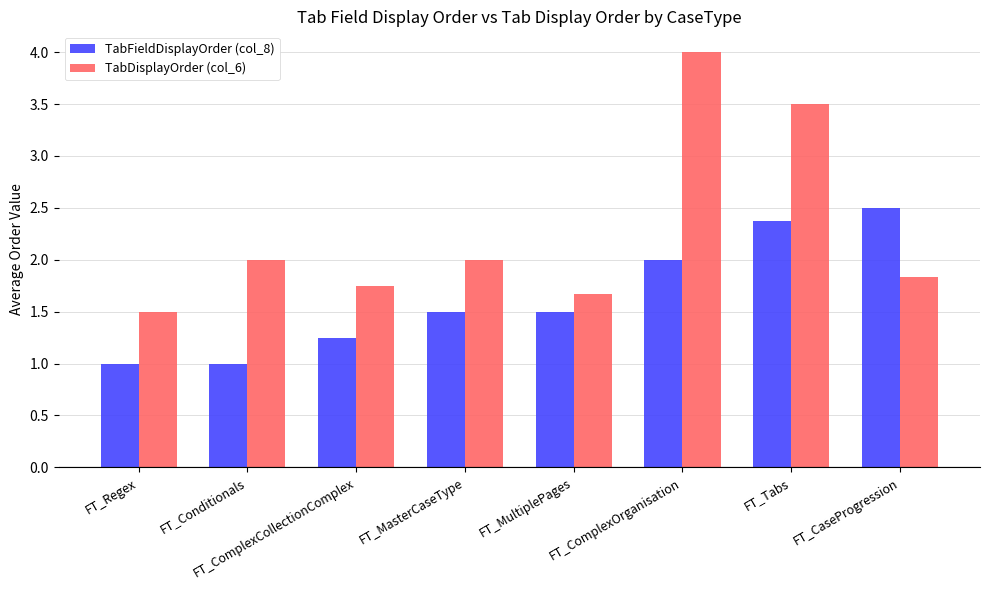

What is the maximum value for TabFieldDisplayOrder (col_8)?

2.5